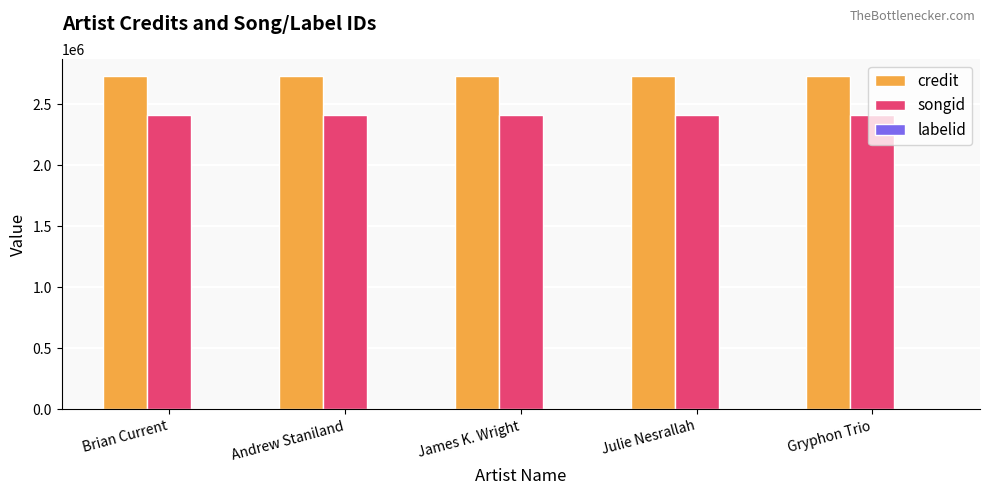

Which series has the largest total across all categories?

credit